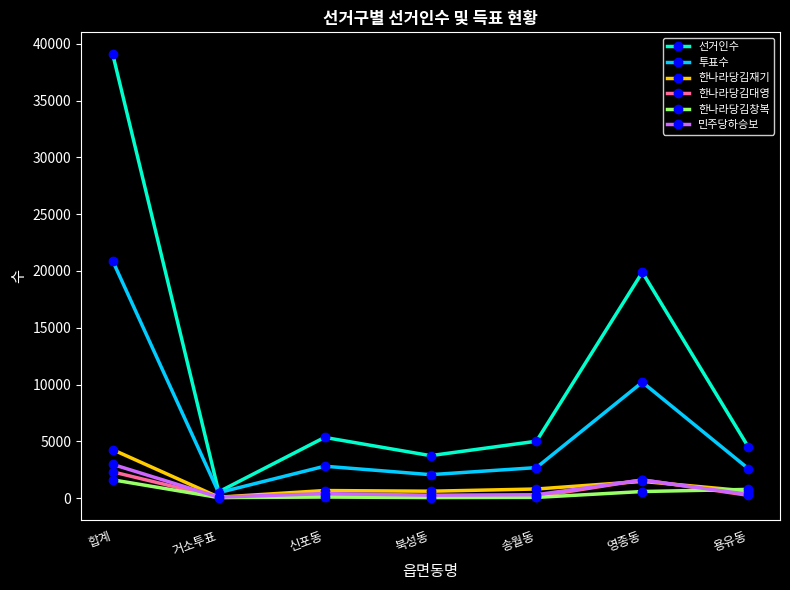

What is the total value across all series at 합계?

71084